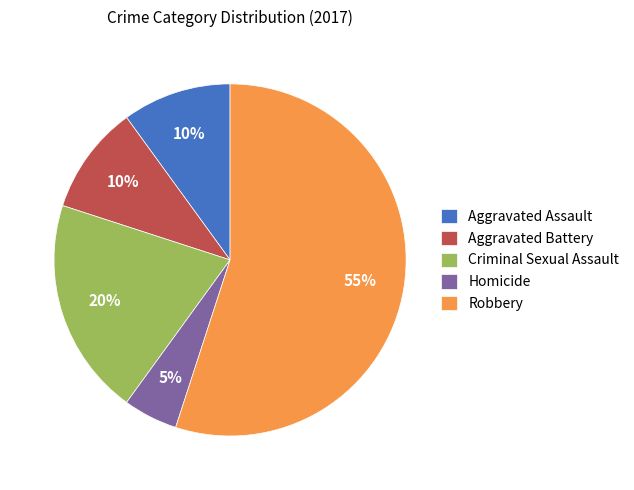

True or false: Robbery accounts for 55% of the total.

True